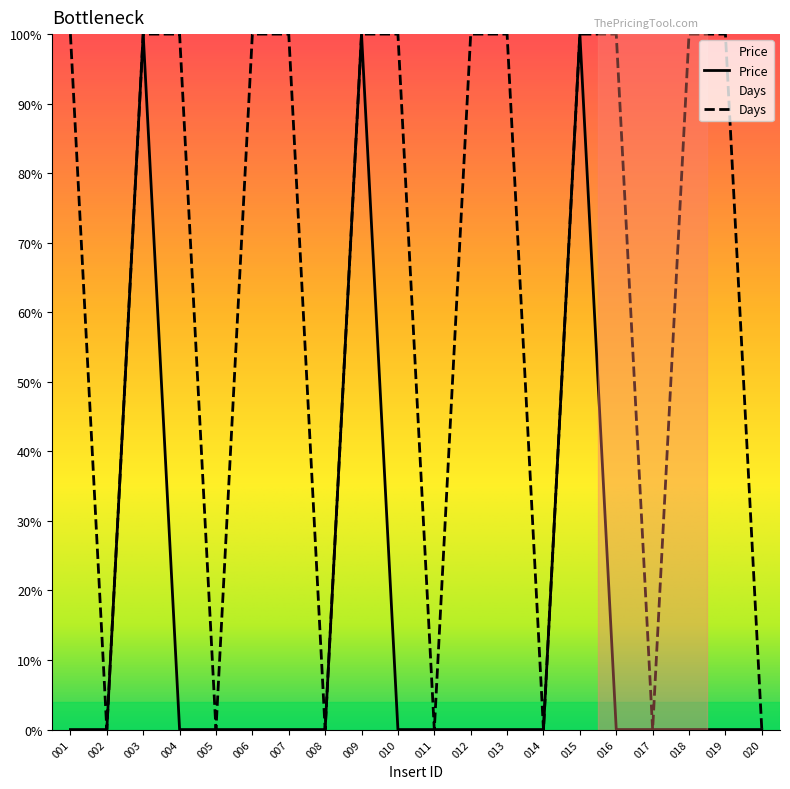

Which series has the widest spread of values?

Price